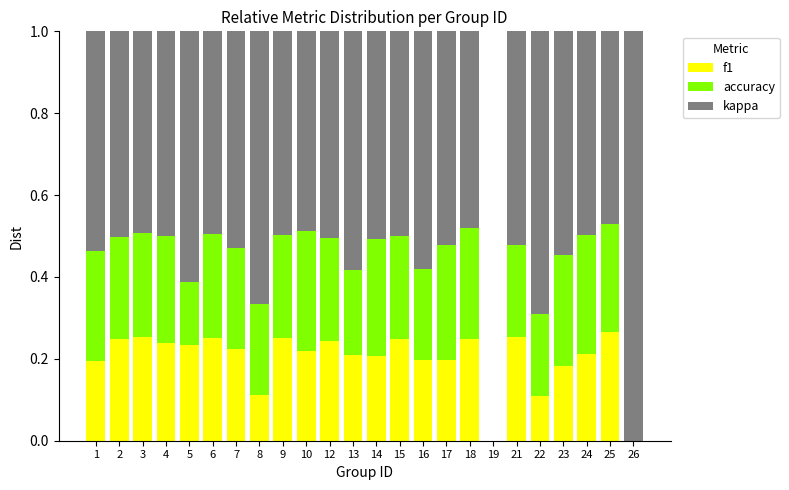

True or false: f1 has a value of 0.1 at 18.

False